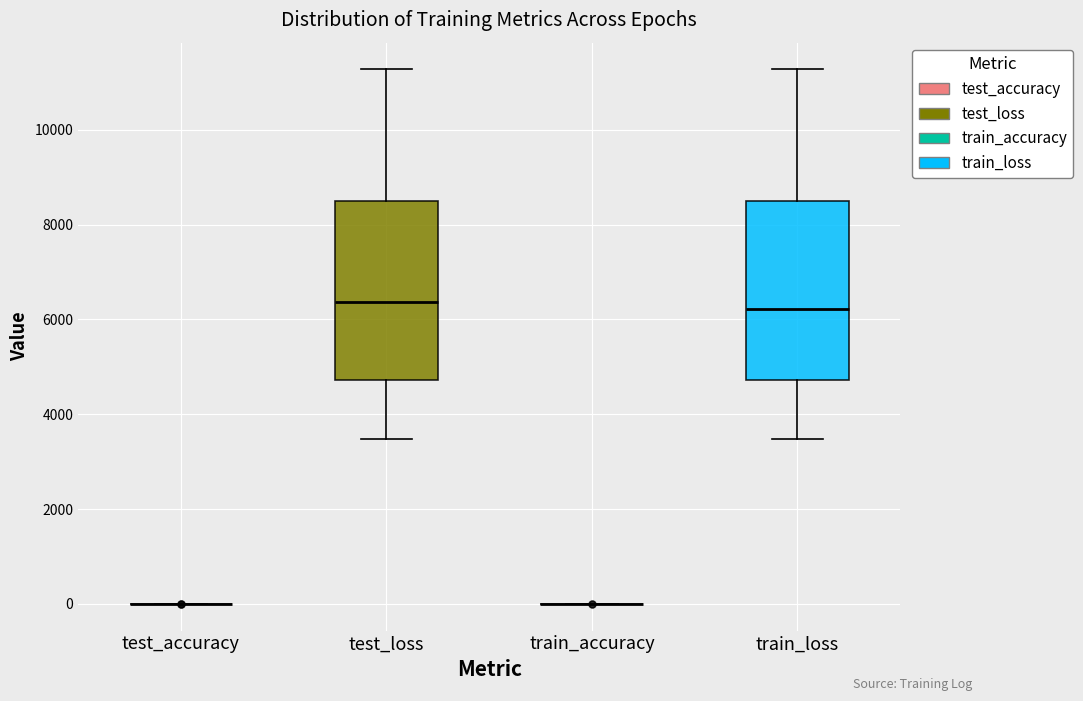

Reading left to right, transcribe this box plot: for each box, give where its median line is, the range the box spans, and where its two whiskers end, as read against the y-axis. The values are not printed on the chart, so give them approximately, as read against the axis.

test_accuracy: box collapsed to a line at 0, whiskers 0 to 0
test_loss: median 6400, box 4800 to 8400, whiskers 3400 to 11200
train_accuracy: box collapsed to a line at 0, whiskers 0 to 0
train_loss: median 6200, box 4800 to 8400, whiskers 3400 to 11200